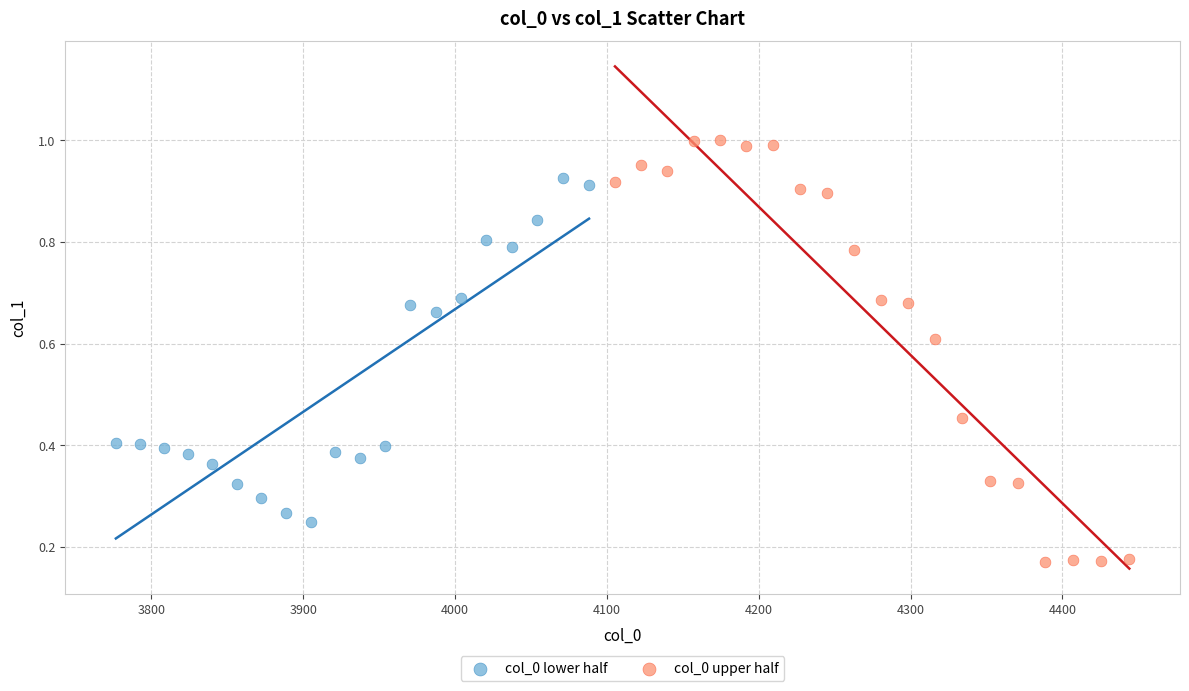

What are all the series names shown in the legend?

col_0 lower half, col_0 upper half